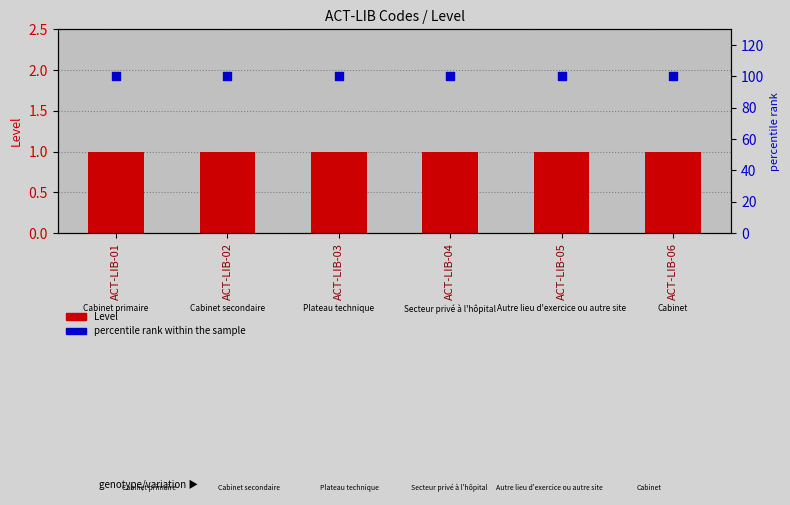

At which category is the sum across all series the highest?

ACT-LIB-01